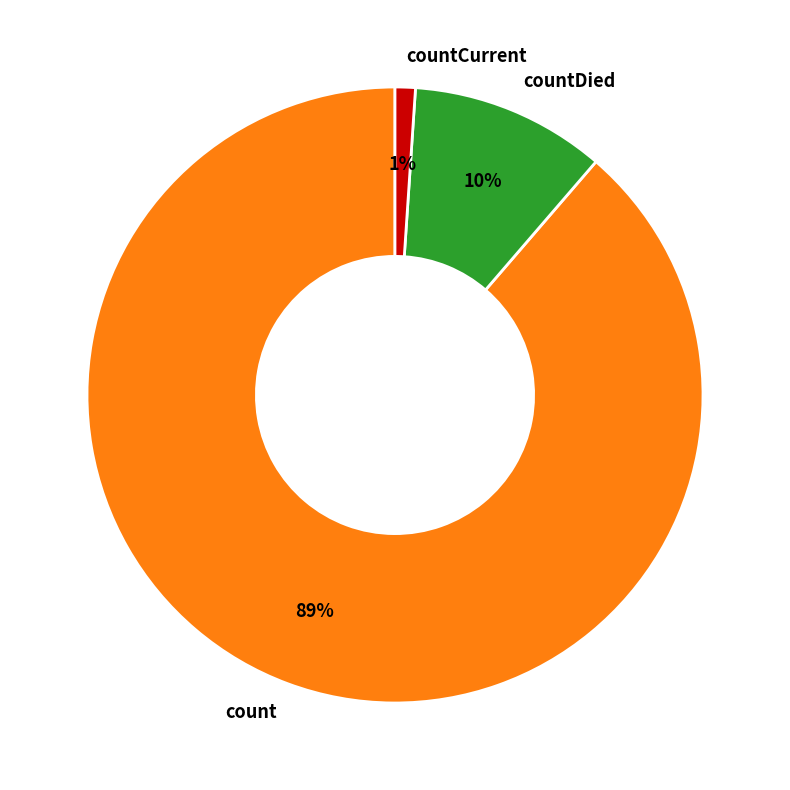

Which category has the smallest portion of the pie?

countCurrent